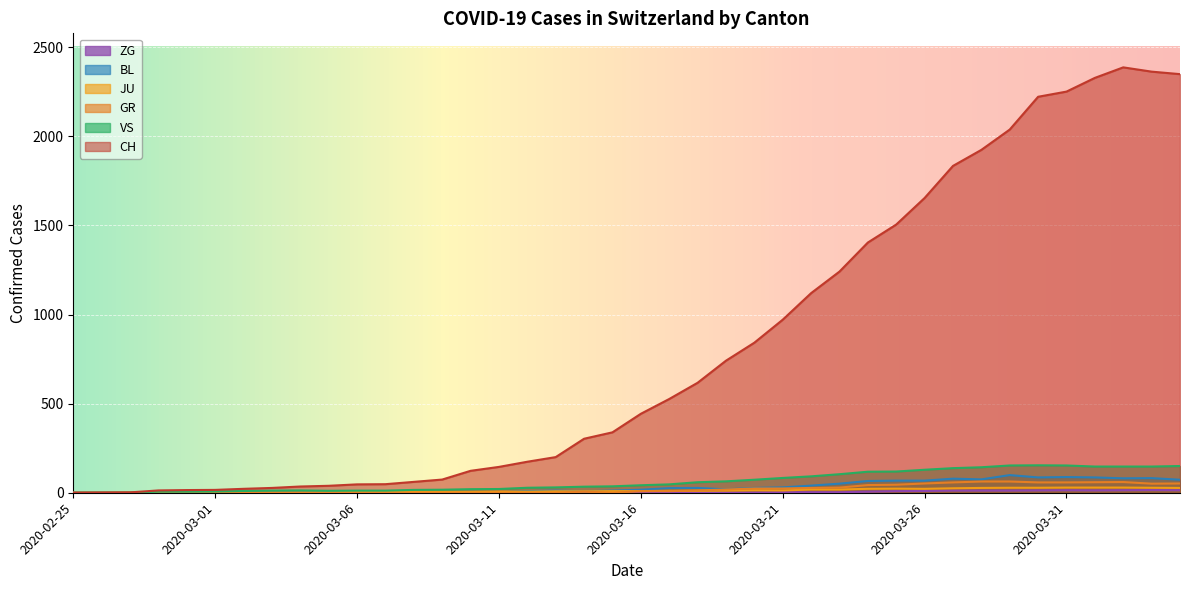

How many lines are shown in the chart?

6